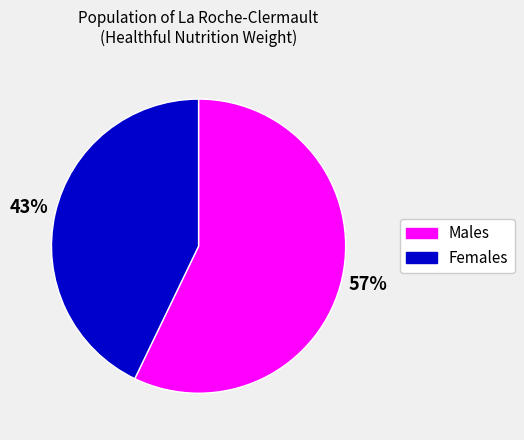

To the nearest percent, what is the difference between the largest and smallest slice percentages?

14%